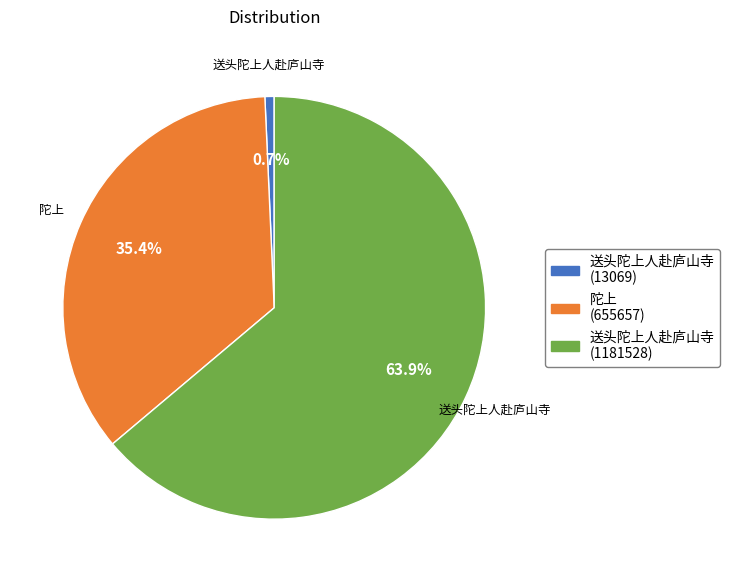

What is the largest slice in the pie chart?

送头陀上人赴庐山寺 (1181528)